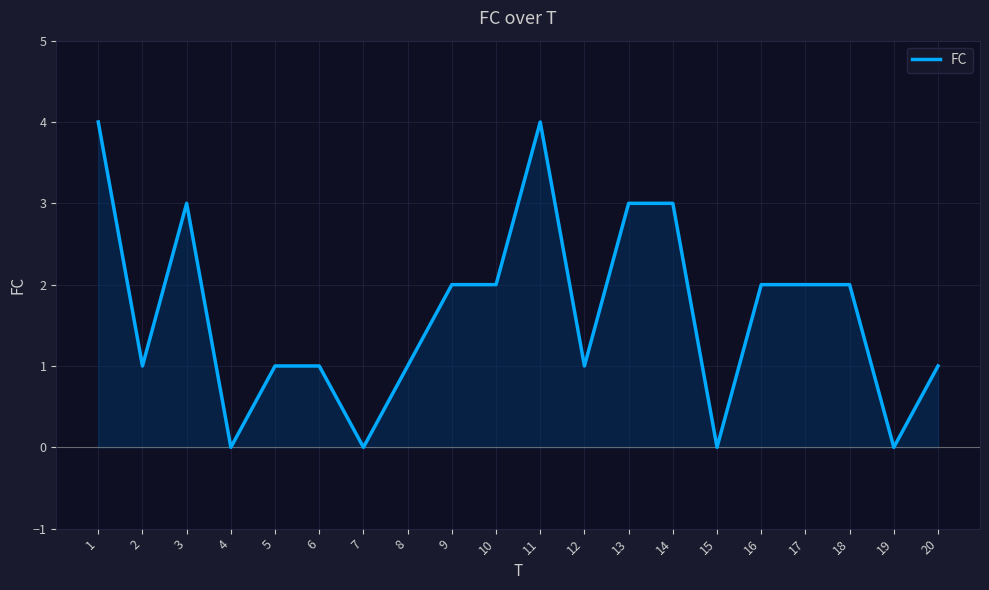

Which label corresponds to the smallest value in the chart?

4